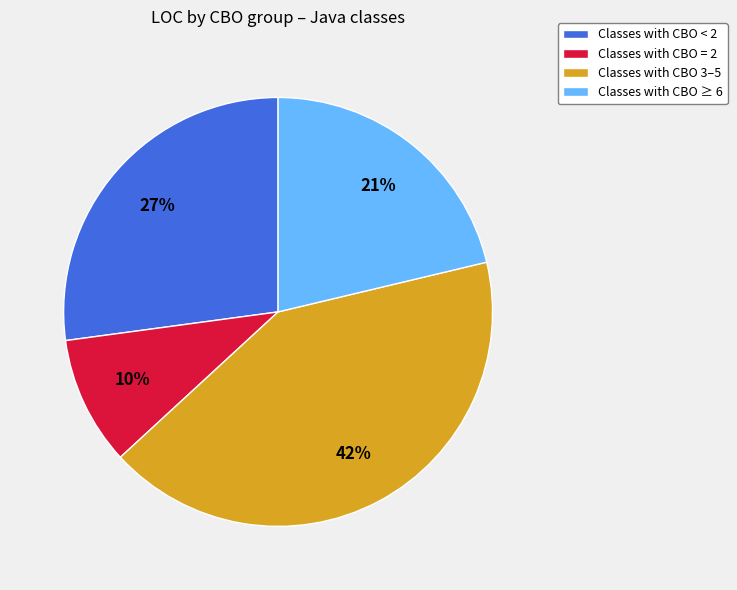

Combined, do Classes with CBO ≥ 6 and Classes with CBO < 2 account for over 50%?

No